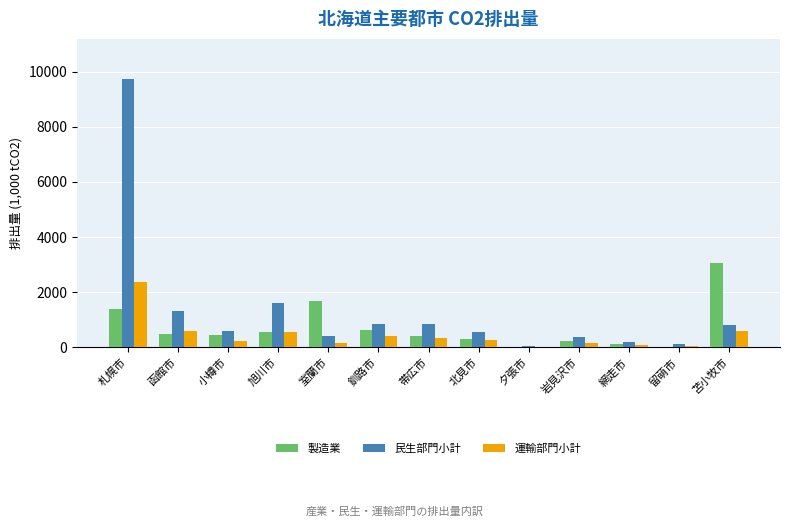

Where does the 運輸部門小計 series first go above 250?

札幌市